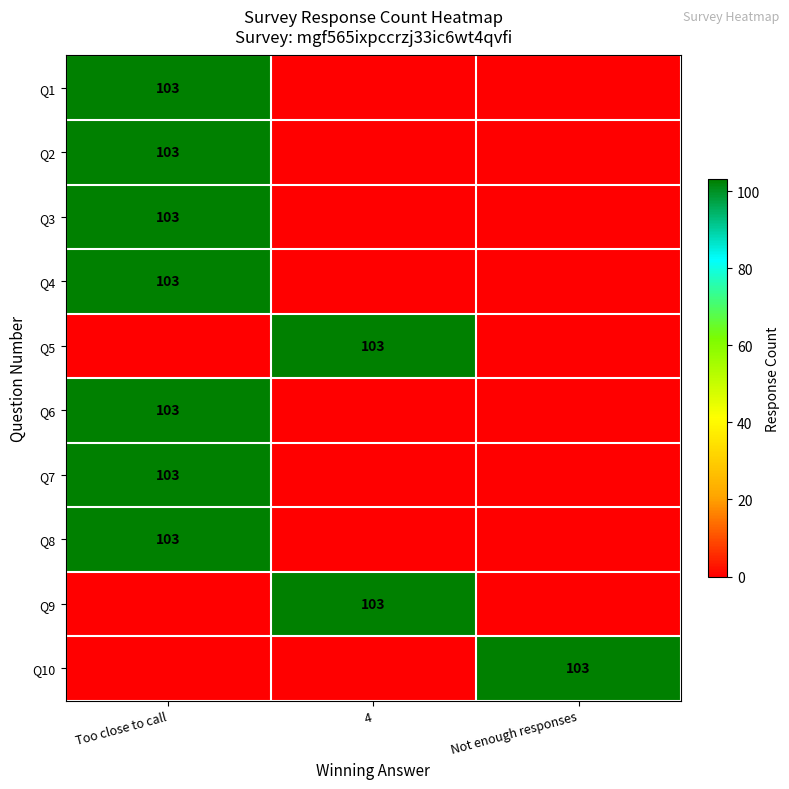

The Q6 series shows 151 at Too close to call. True or false?

False